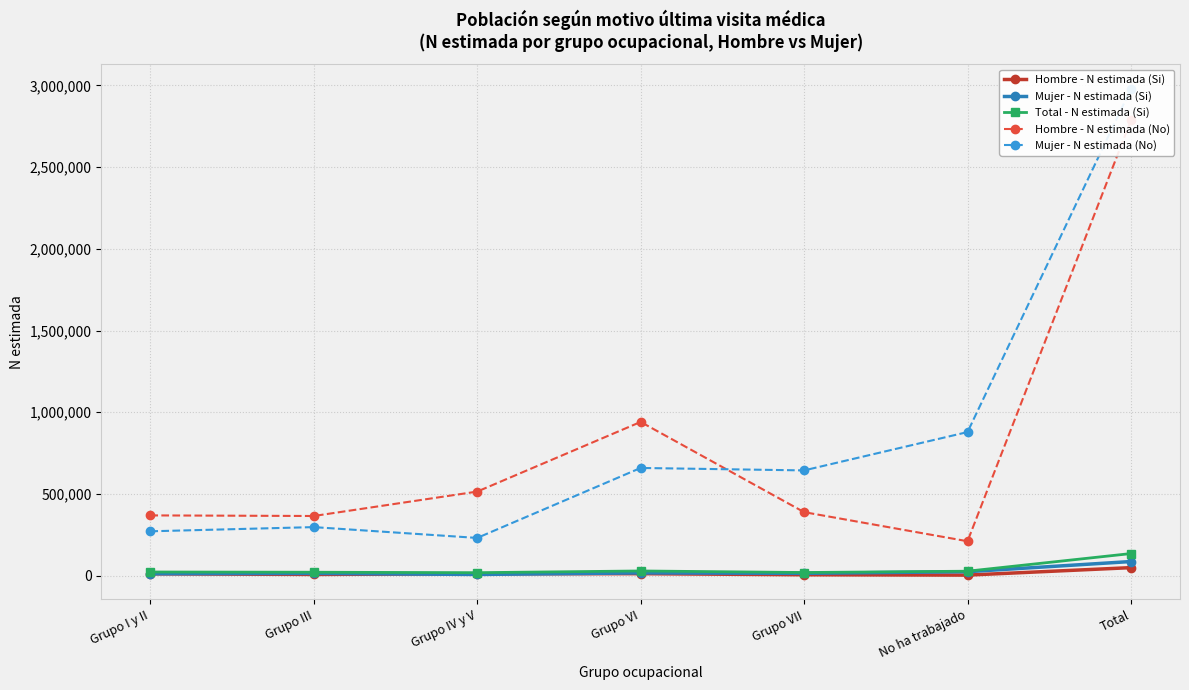

What is the sum of the Hombre - N estimada (No) values at Grupo I y II and Total?

3155476